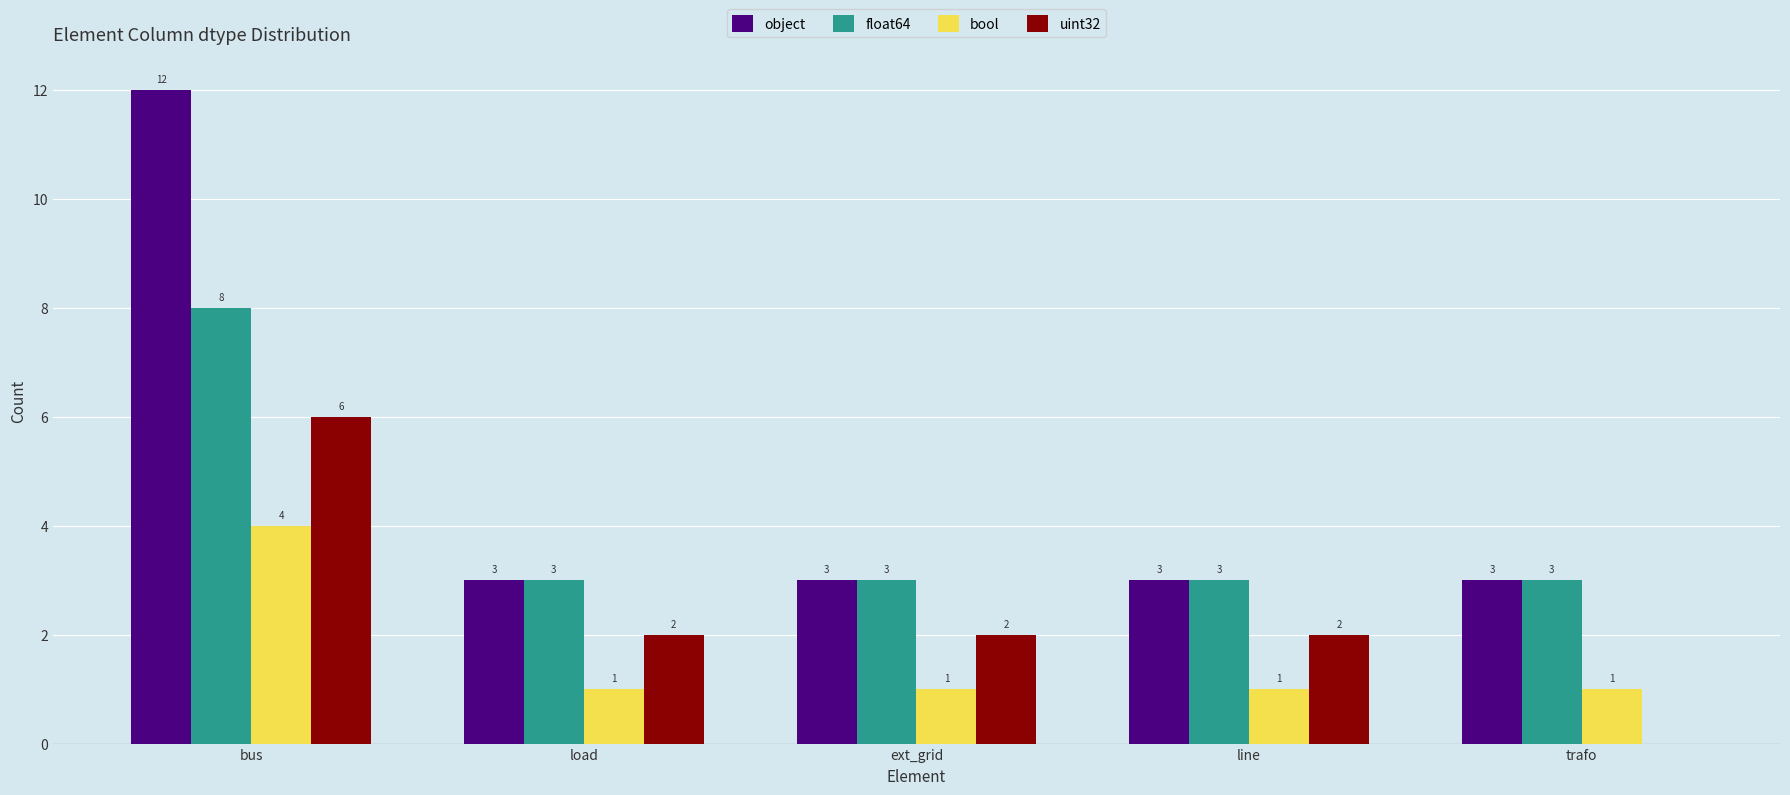

Reading left to right, what are all the values shown in this chart?

object: 12	3	3	3	3
float64: 8	3	3	3	3
bool: 4	1	1	1	1
uint32: 6	2	2	2	0